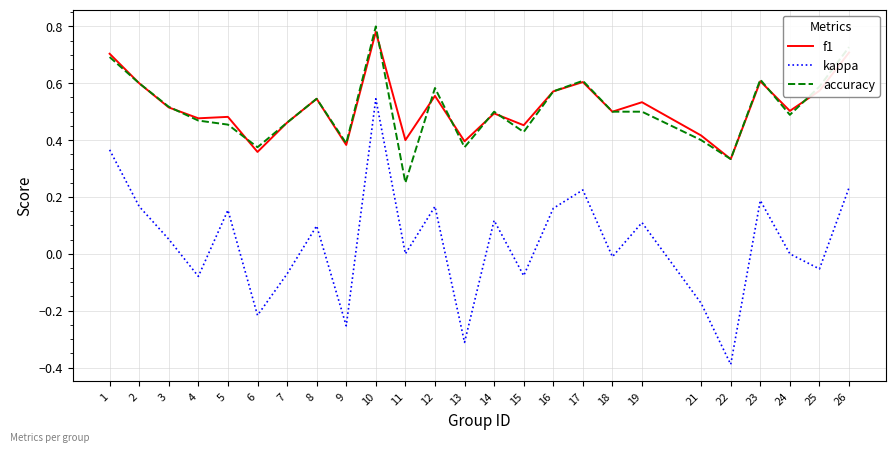

True or false: kappa and accuracy intersect in this chart.

False